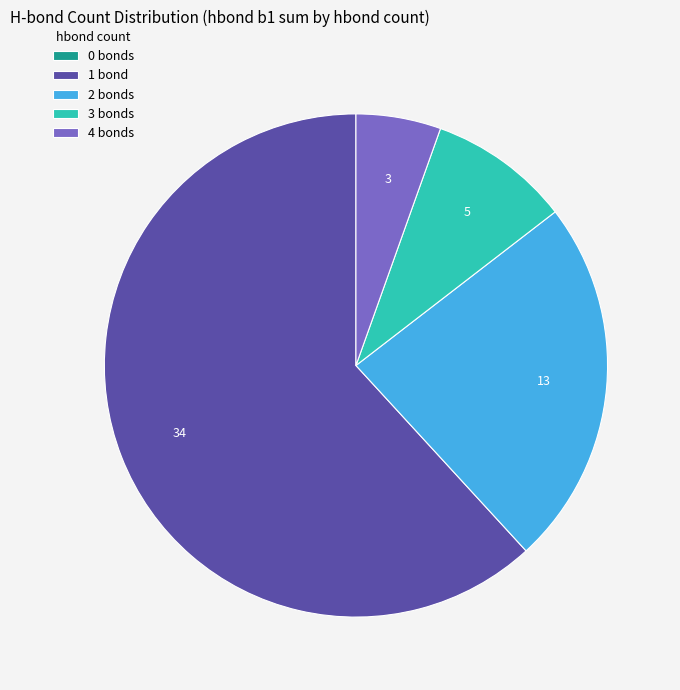

Which has a higher value, 3 bonds or 2 bonds?

2 bonds